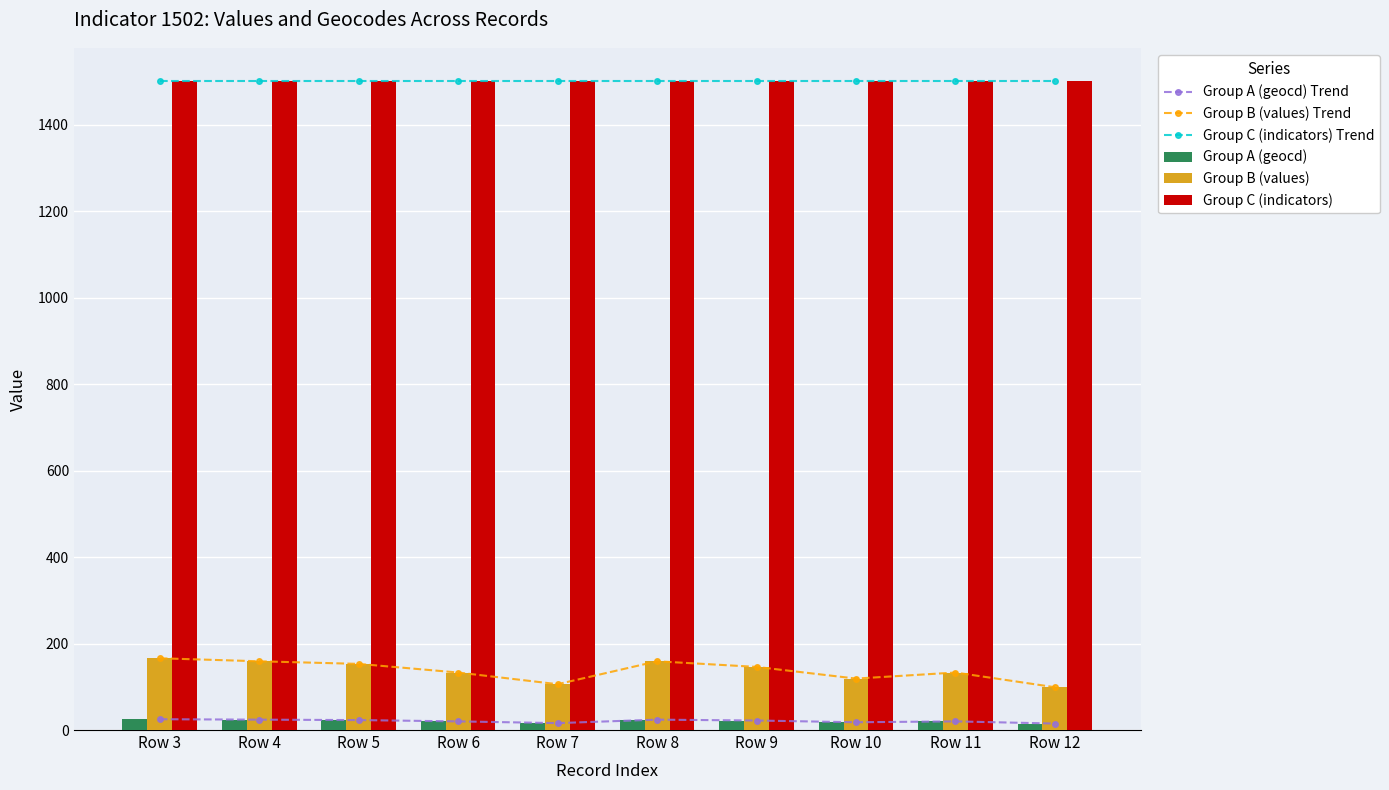

At which category is the sum across all series the highest?

Row 3